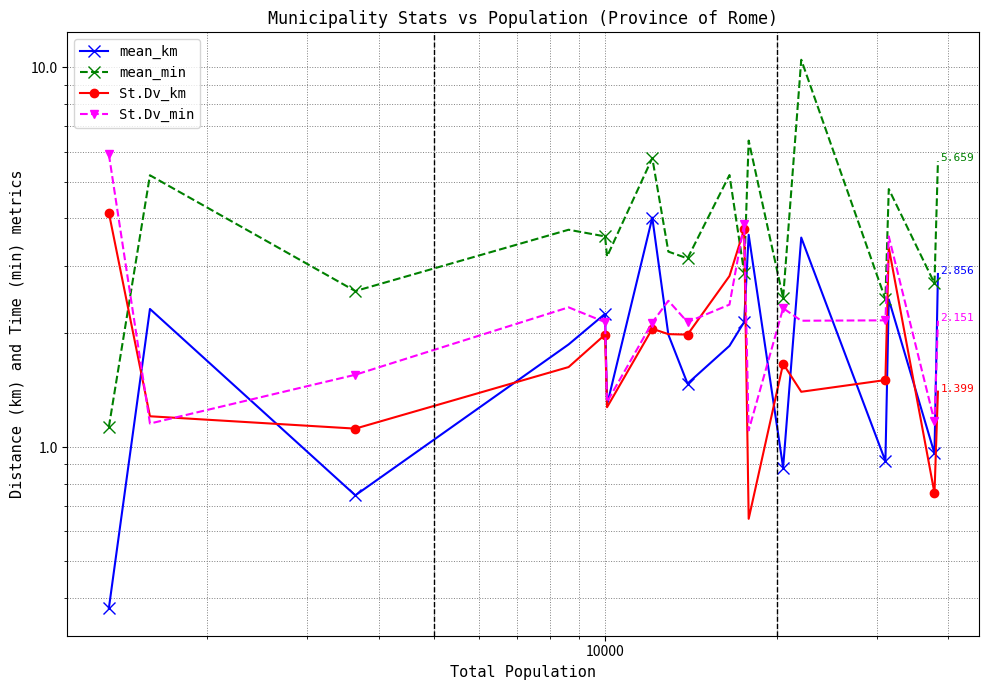

Is this an area chart (filled region under the line)?

No